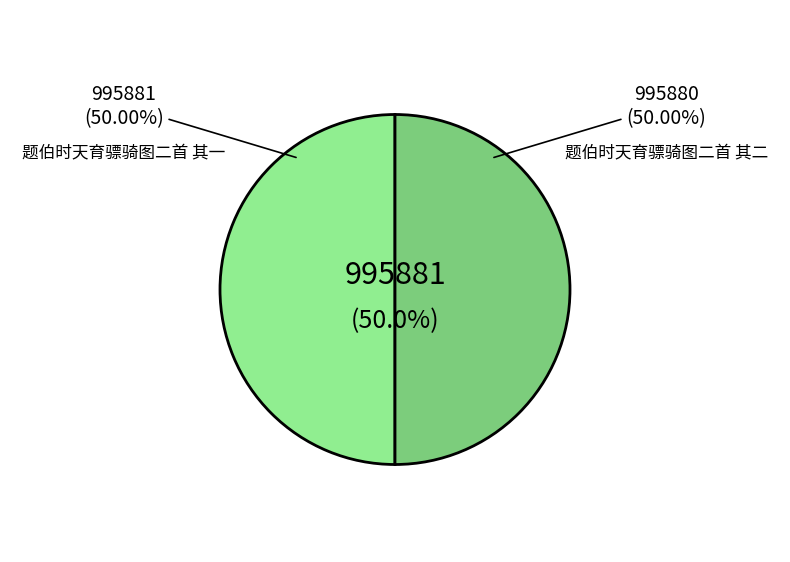

Which slice is the largest?

题伯时天育骠骑图二首 其一